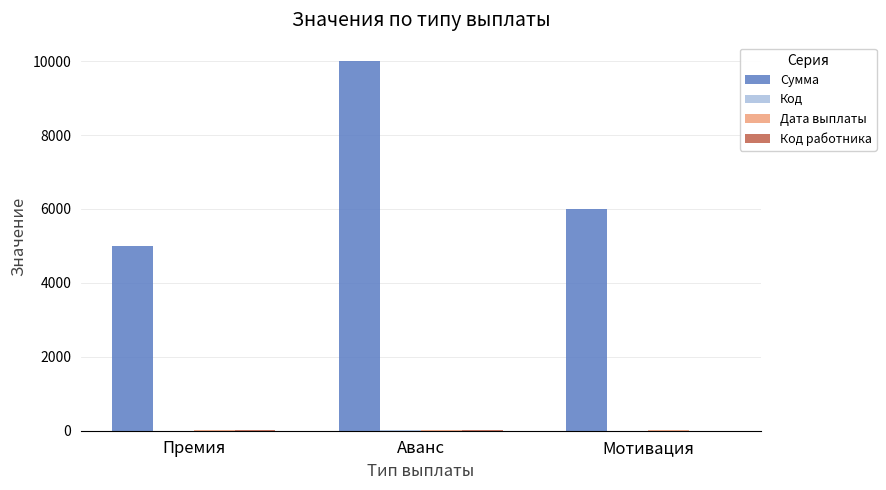

At which category is the sum across all series the highest?

Аванс